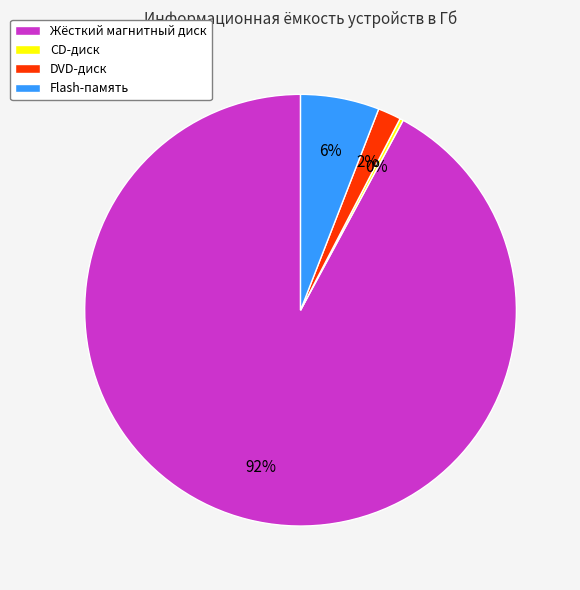

What is the largest slice in the pie chart?

Жёсткий магнитный диск